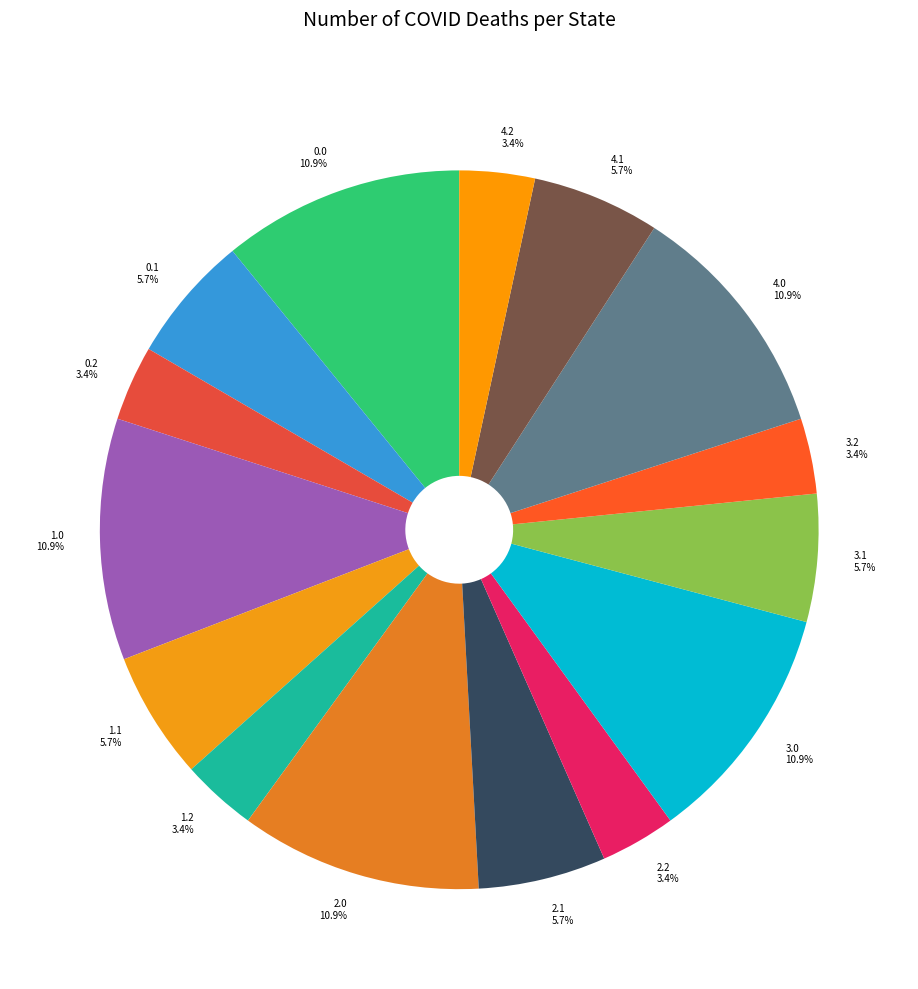

What is the ratio of the value at 3.2 3.4% to the value at 0.0 10.9%?

0.3